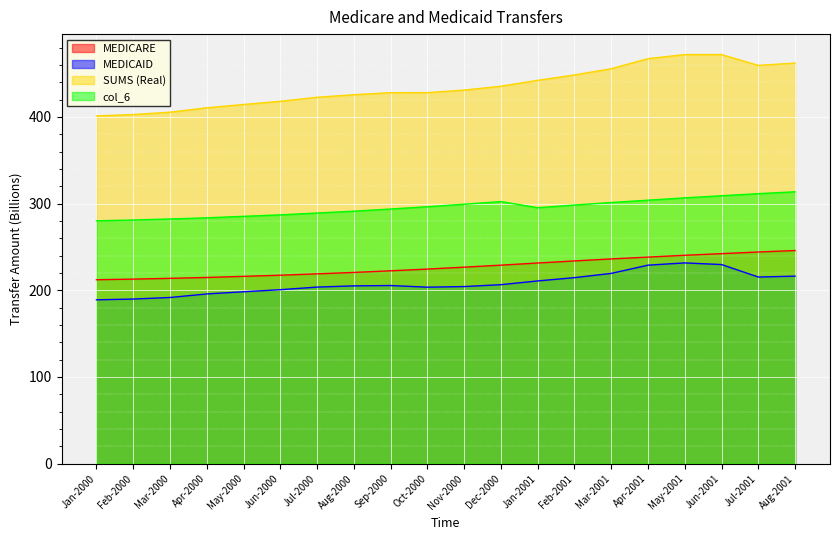

Rank the categories by SUMS (Real) value from lowest to highest.

Jan-2000, Feb-2000, Mar-2000, Apr-2000, May-2000, Jun-2000, Jul-2000, Aug-2000, Sep-2000, Oct-2000, Nov-2000, Dec-2000, Jan-2001, Feb-2001, Mar-2001, Jul-2001, Aug-2001, Apr-2001, May-2001, Jun-2001